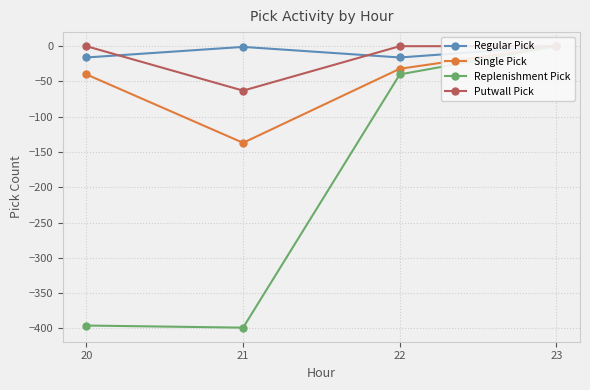

Reading right to left, what are all the values shown in this chart?

Regular Pick: 23=0	22=-16	21=-1	20=-16
Single Pick: 23=0	22=-32	21=-137	20=-40
Replenishment Pick: 23=0	22=-40	21=-399	20=-396
Putwall Pick: 23=0	22=0	21=-63	20=0